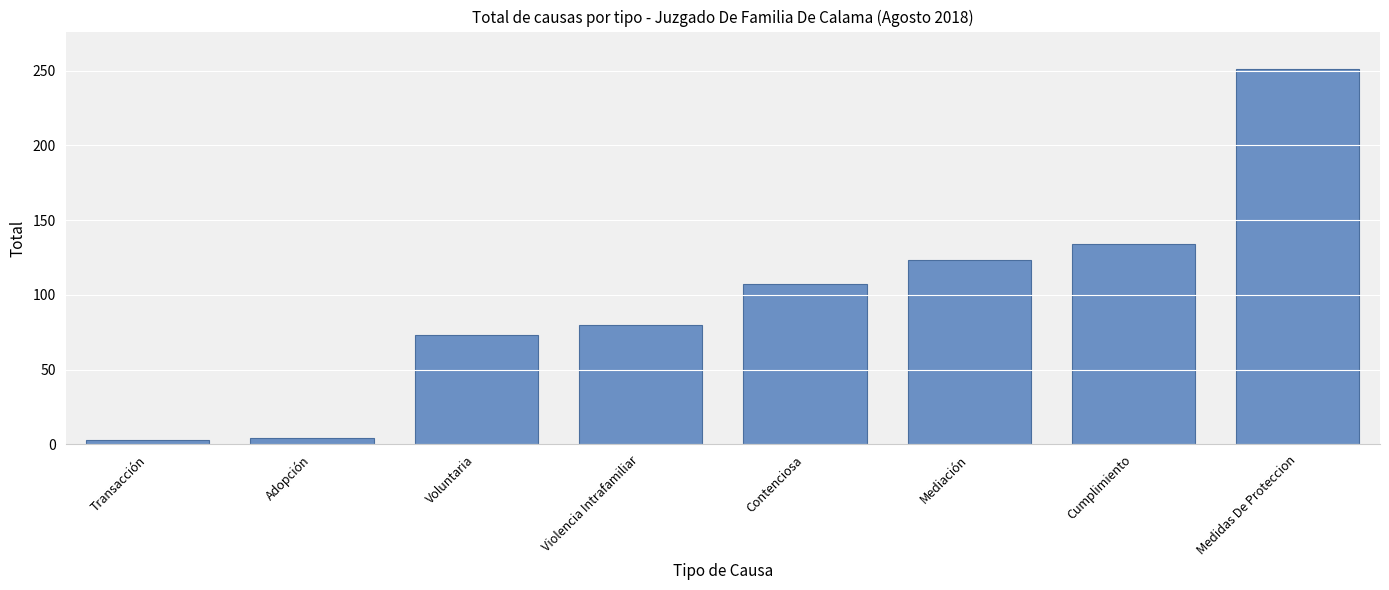

The chart shows a value of 235 at Cumplimiento. True or false?

False